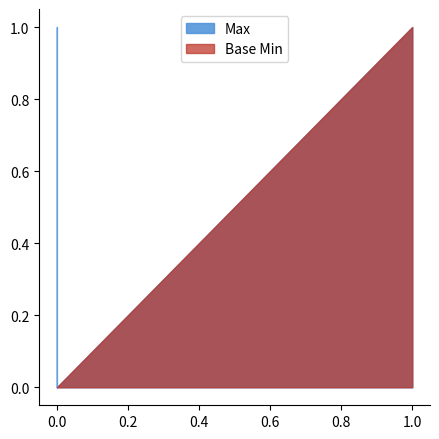

Between 1 and 0, which is larger?

1